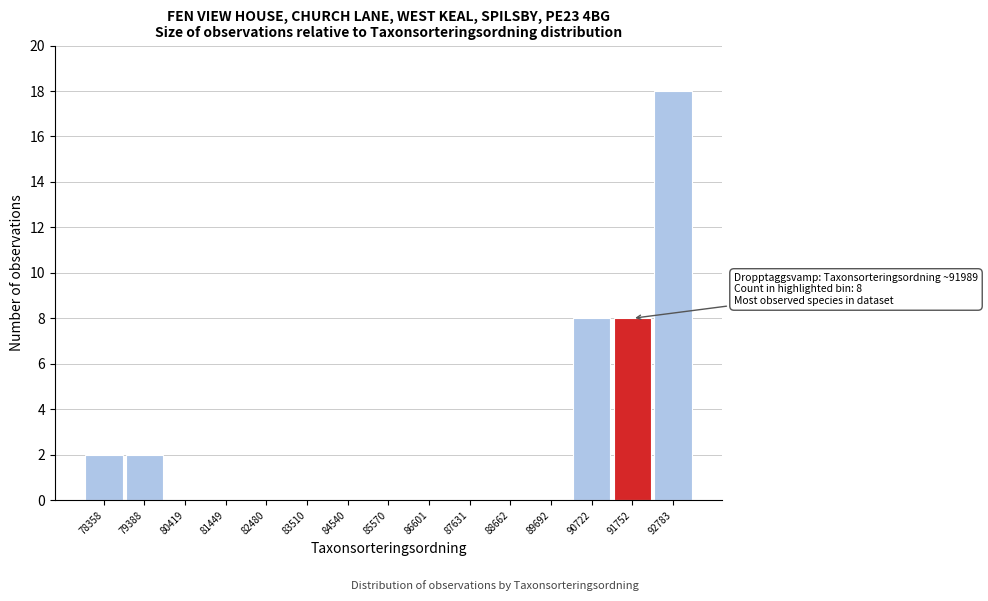

Over which range of the x-axis is the bar tallest?

92200 to 93200